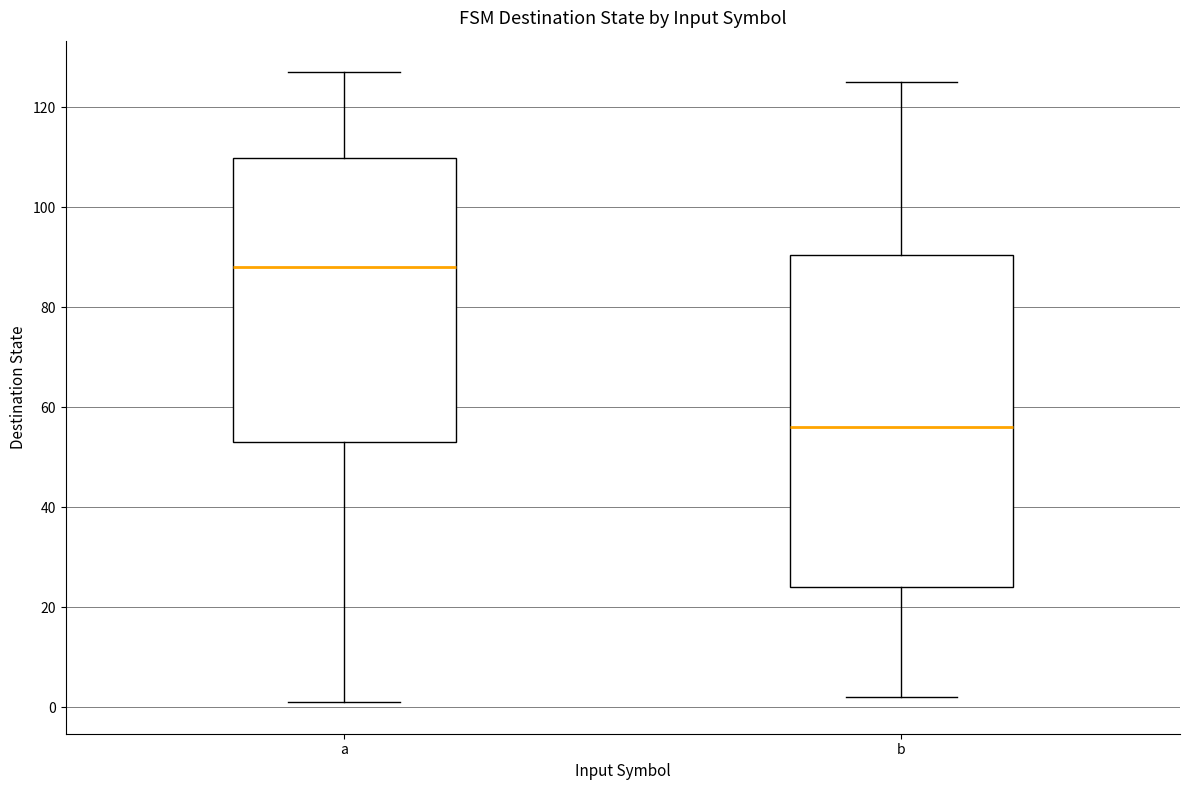

Where does the lower whisker of the box for a end on the y-axis? The values are not printed on the chart, so give them approximately, as read against the axis.

2